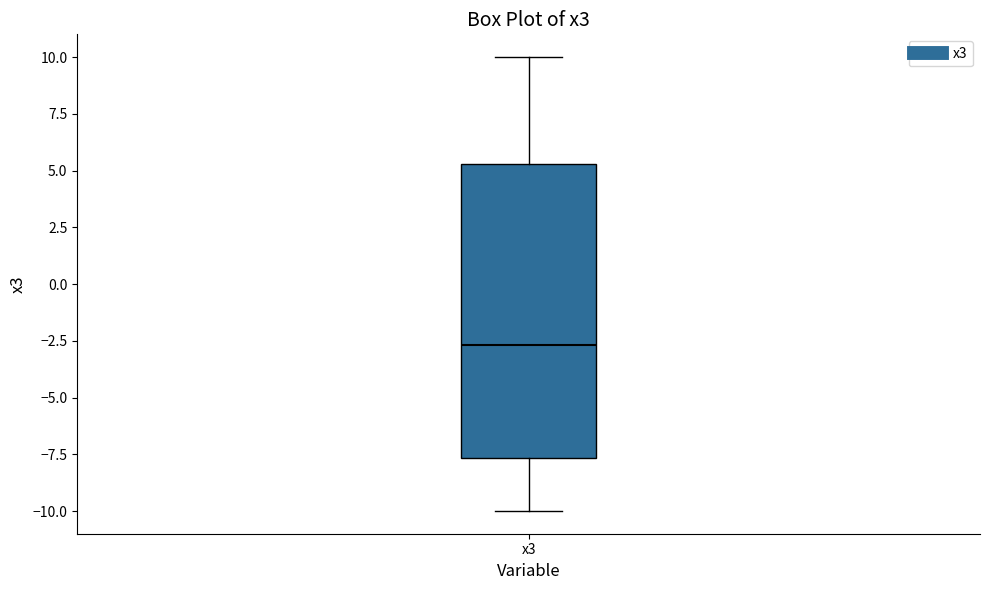

Where does the lower whisker of the box for x3 end on the y-axis? The values are not printed on the chart, so give them approximately, as read against the axis.

-10.0